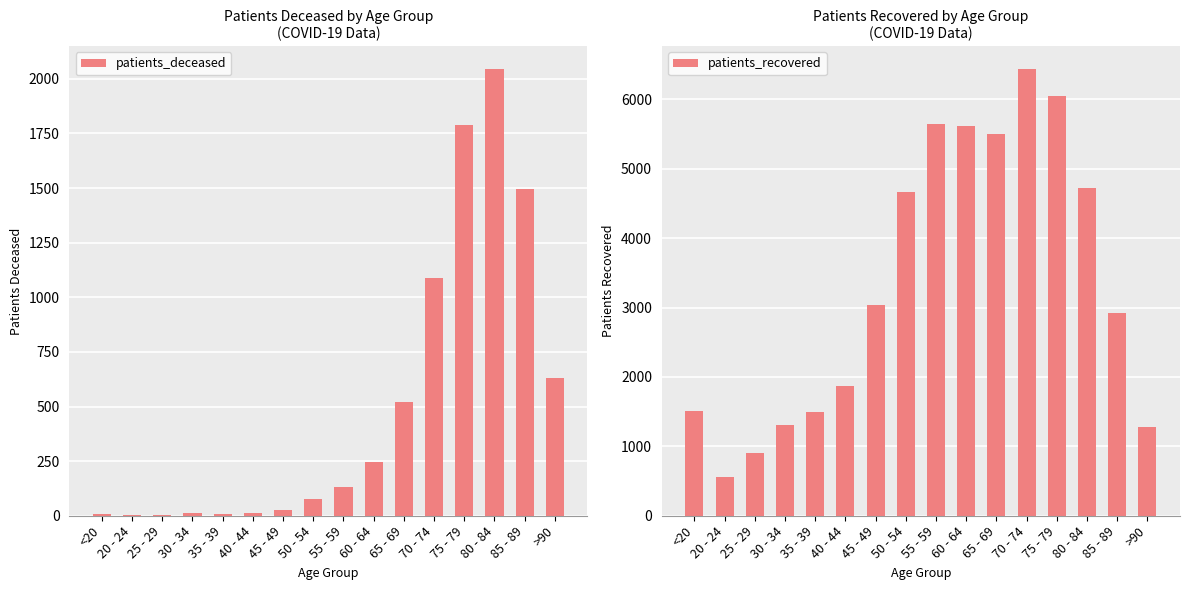

What are all the series names shown in the legend?

patients_deceased, patients_recovered